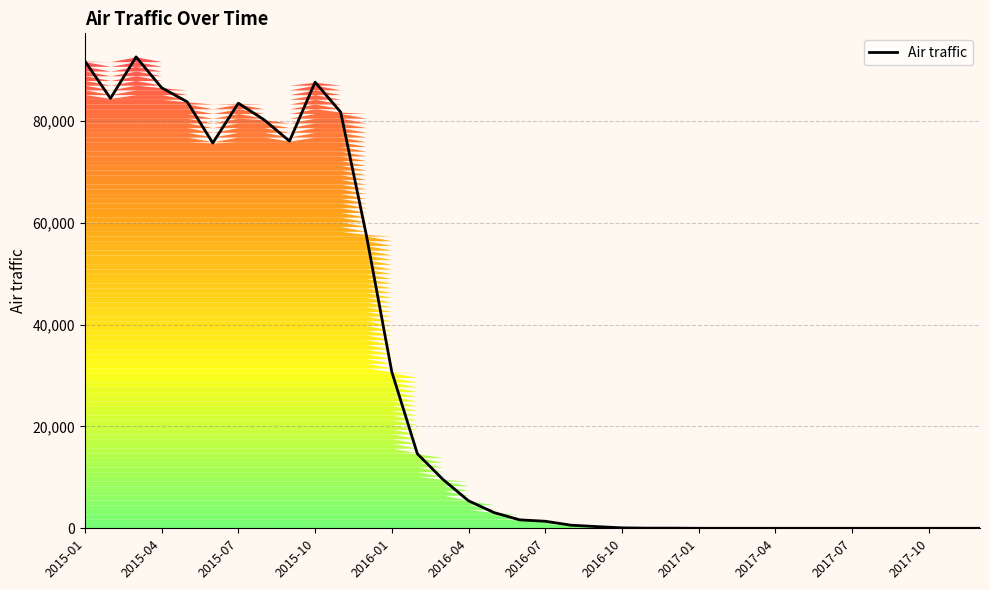

What is the greatest value displayed?

92530